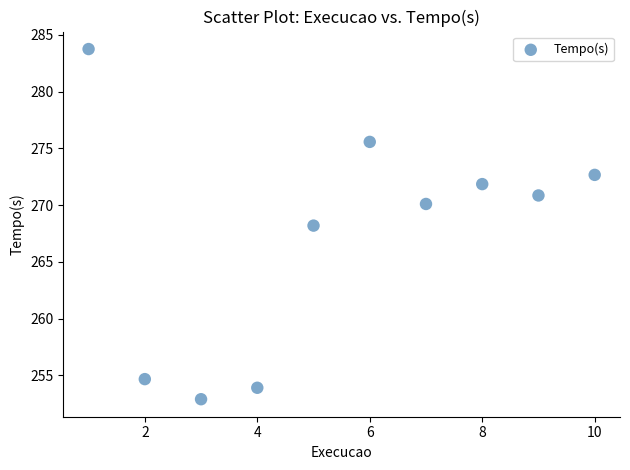

What is the range of Y values (max minus min)?

30.8